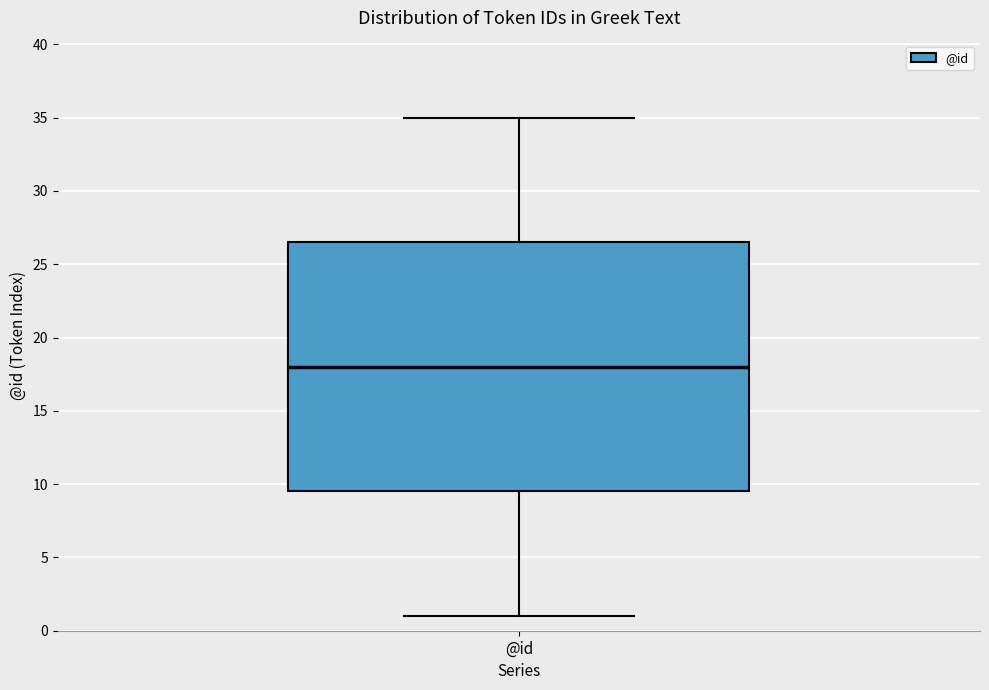

Read this box plot against the y-axis: the position of the median line, the range covered by the box, and the ends of both whiskers. The values are not printed on the chart, so give them approximately, as read against the axis.

median 18.0, box 9.5 to 26.5, whiskers 1.0 to 35.0